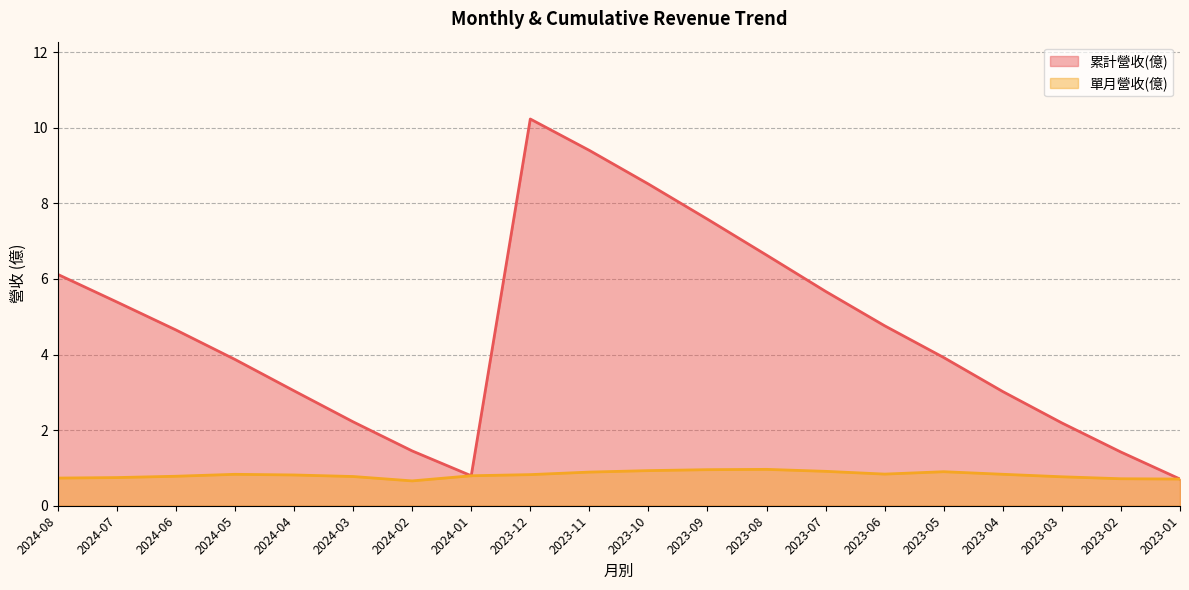

List the series in order of their peak value, lowest first.

單月營收(億), 累計營收(億)